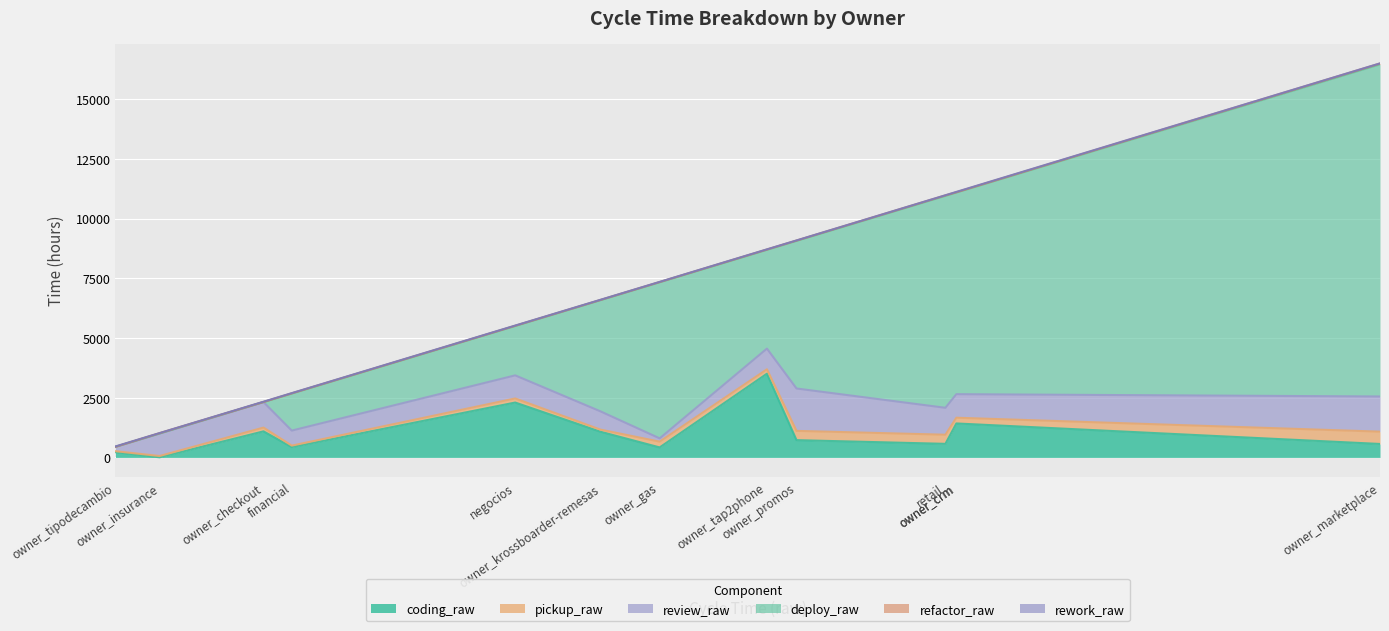

At owner_tipodecambio, list the series in order from smallest to largest.

deploy_raw, refactor_raw, rework_raw, pickup_raw, review_raw, coding_raw